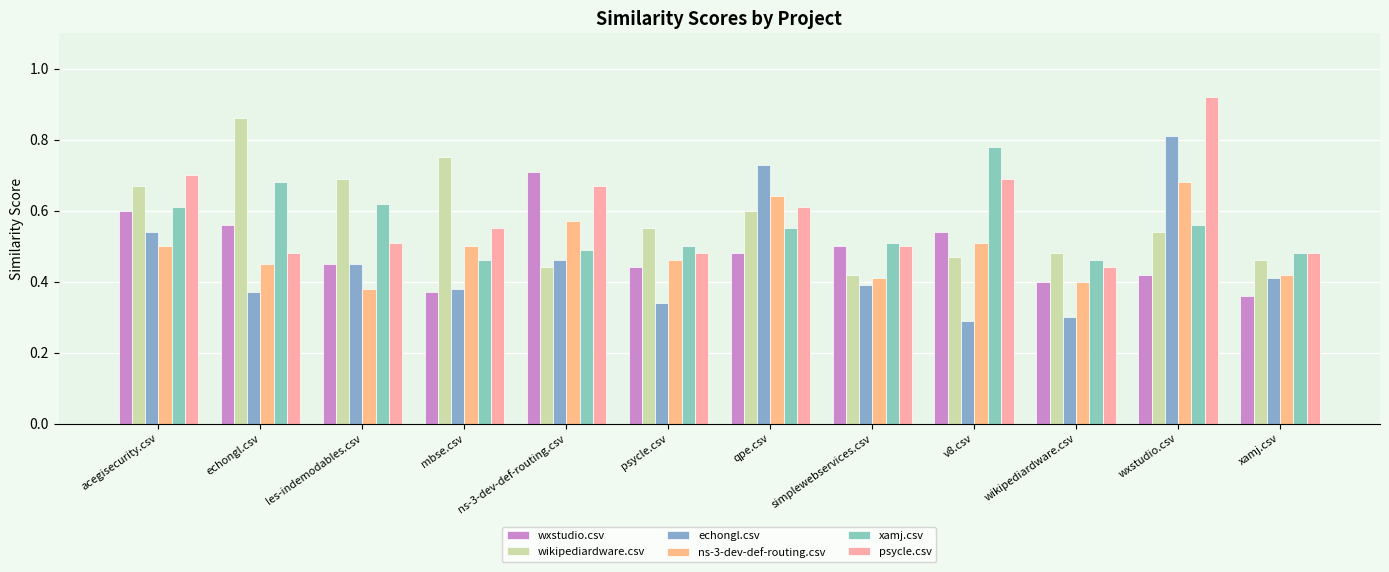

How many bars are there in each group?

6